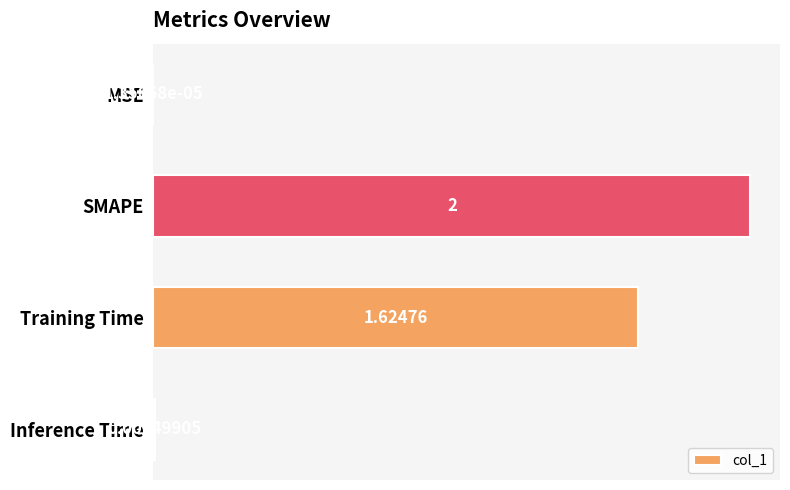

At which label is the value closest to 1?

Training Time